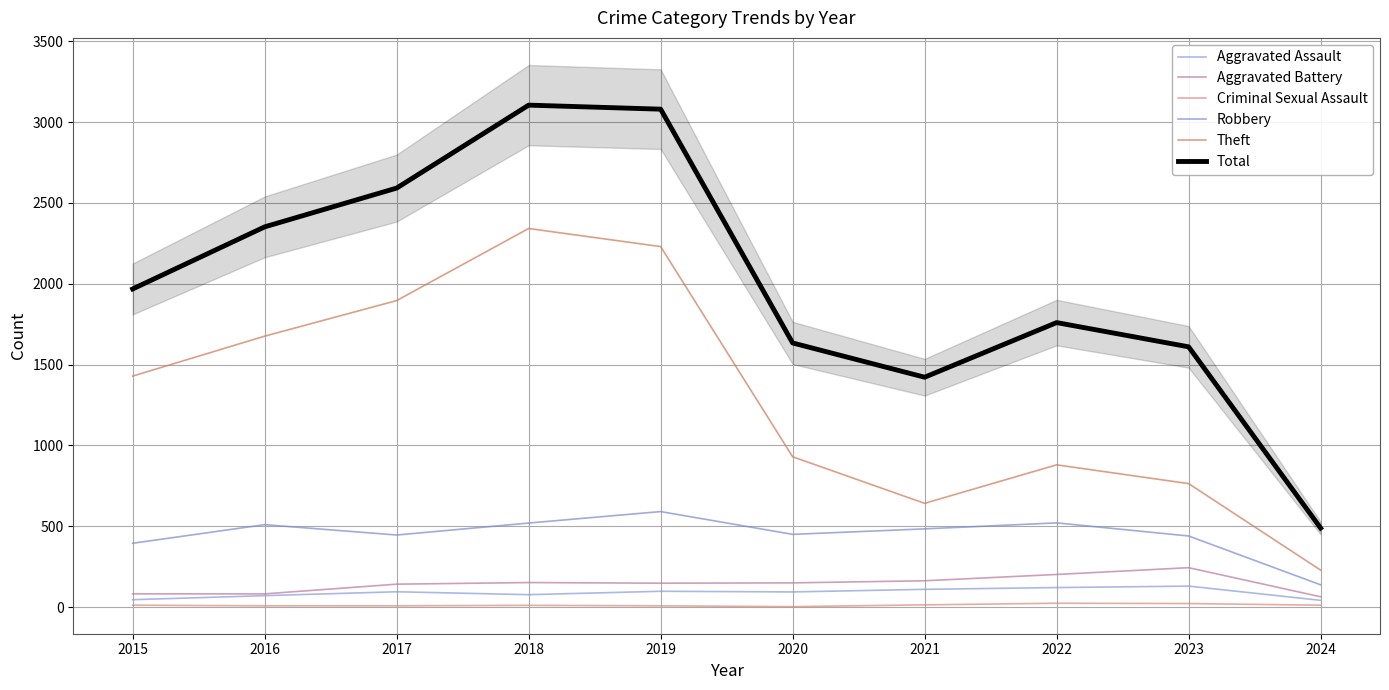

What is the difference between the highest and lowest values at 2024?

477